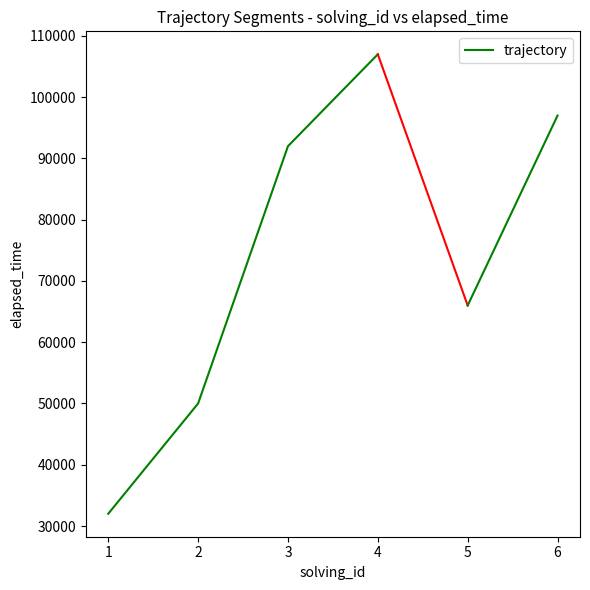

What value does the data have at 2?

50000